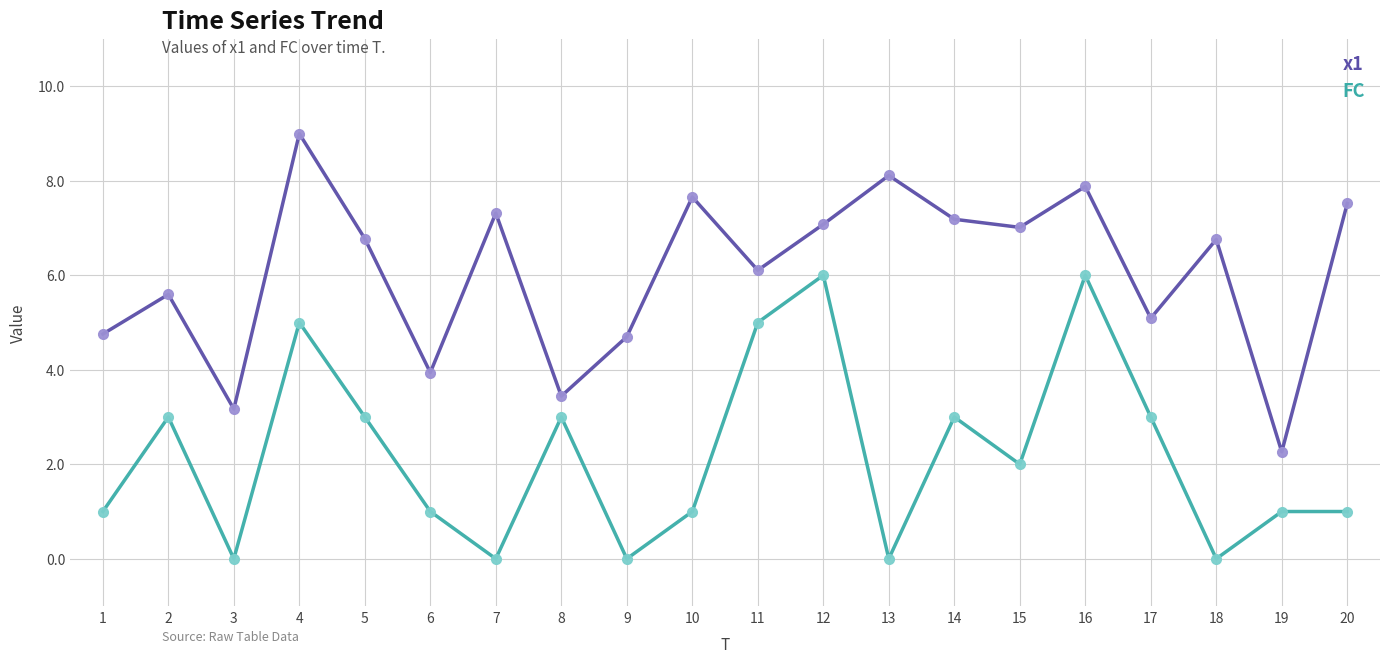

The value of FC at 4 is 5.0. True or false?

True